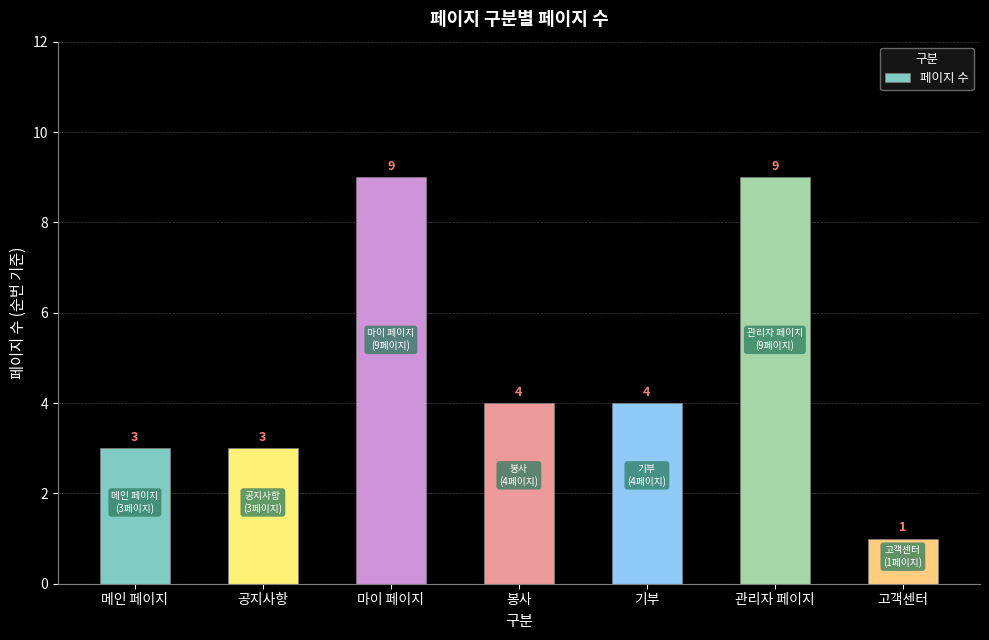

At which label does the data first exceed 4?

마이 페이지